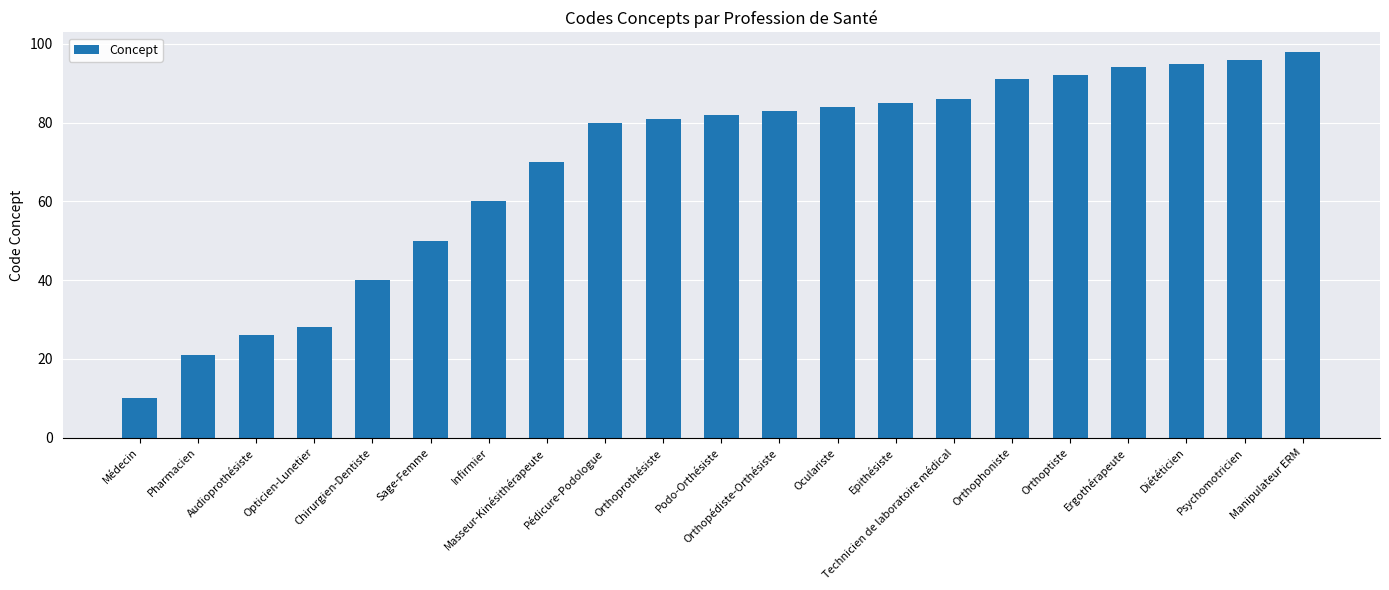

What is the sum of the values at Podo-Orthésiste and Infirmier?

142